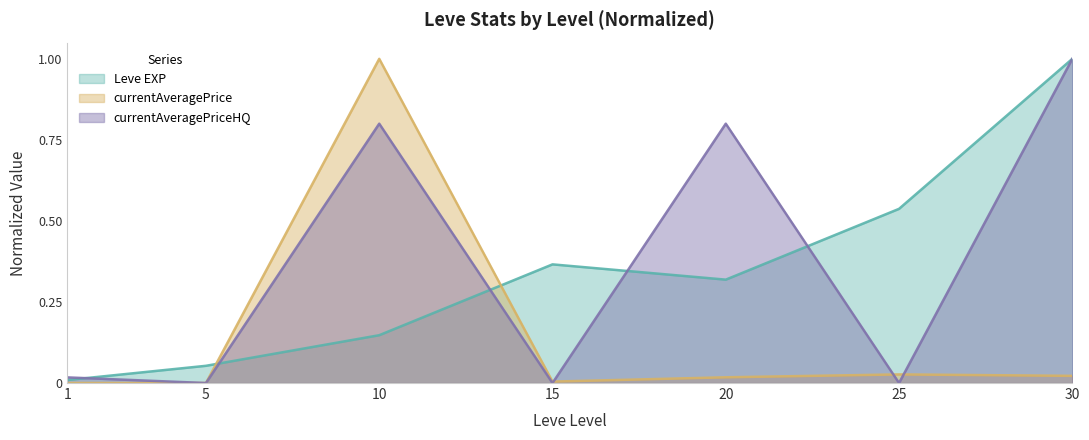

At which category is the sum across all series the highest?

30